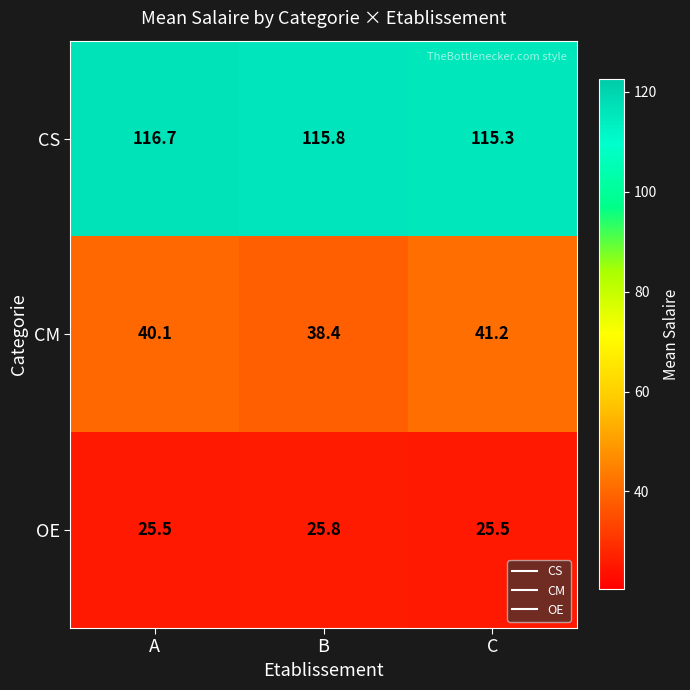

What is the sum of all CS values?

347.8